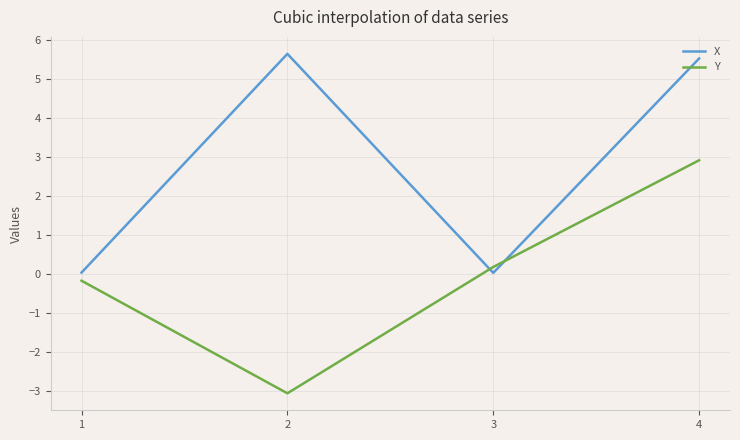

What are all the series names shown in the legend?

X, Y